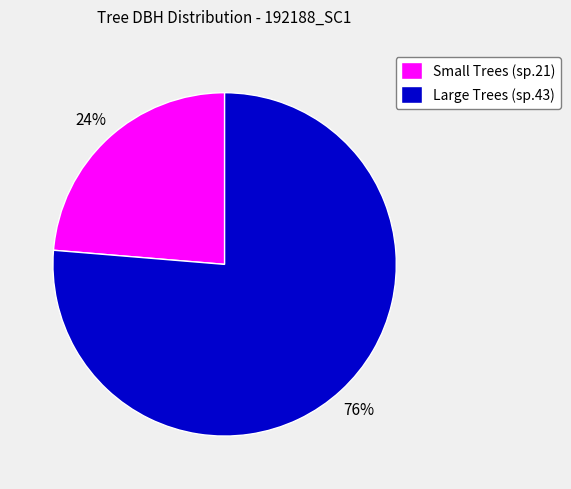

Which category accounts for the majority?

Large Trees (sp.43)